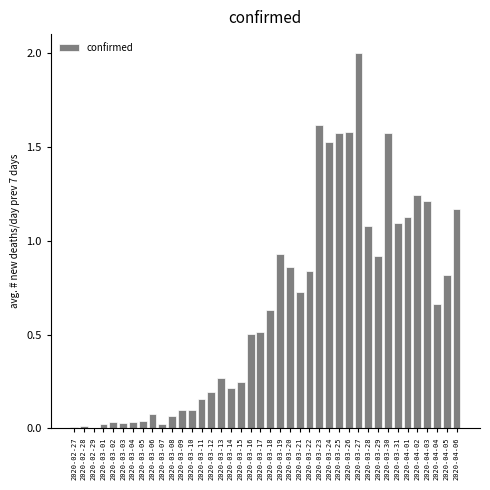

What is the greatest value displayed?

2.0